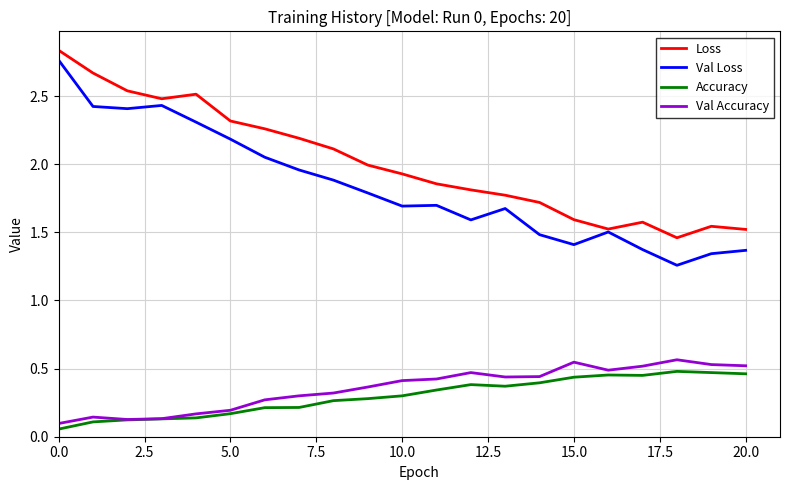

Which series has the widest spread of values?

Val Loss